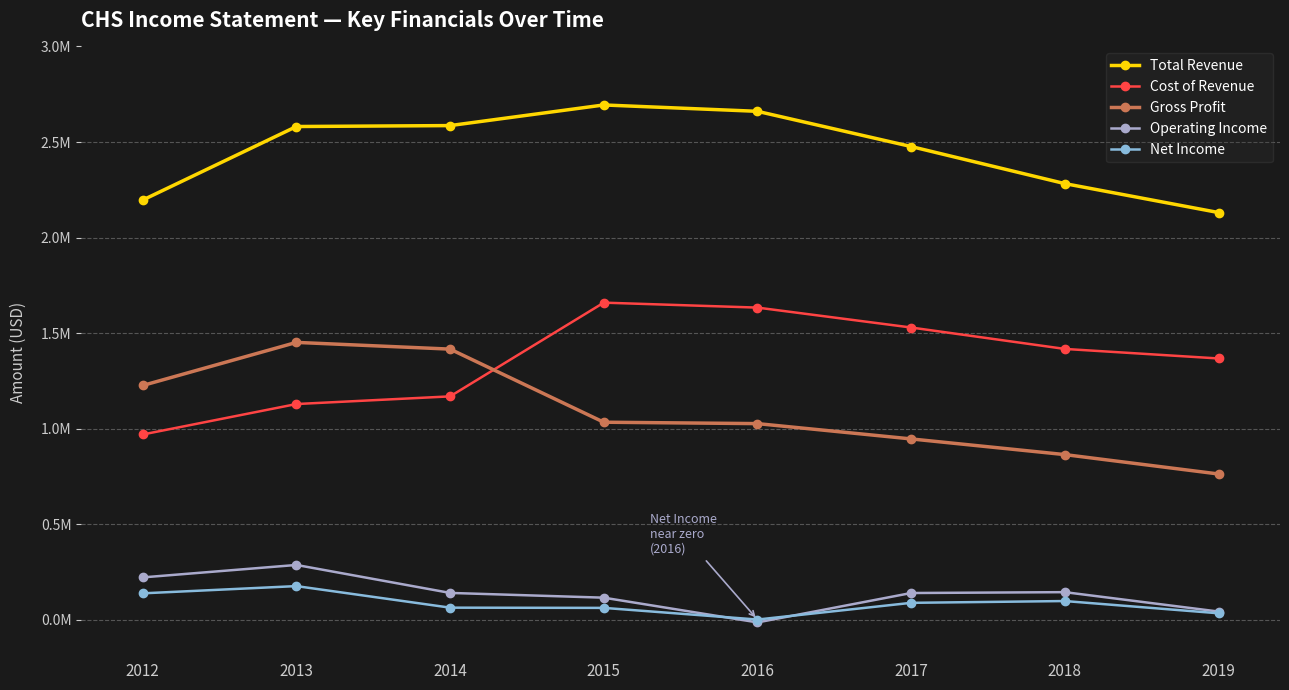

What is the average value of the Cost of Revenue series?

1359638